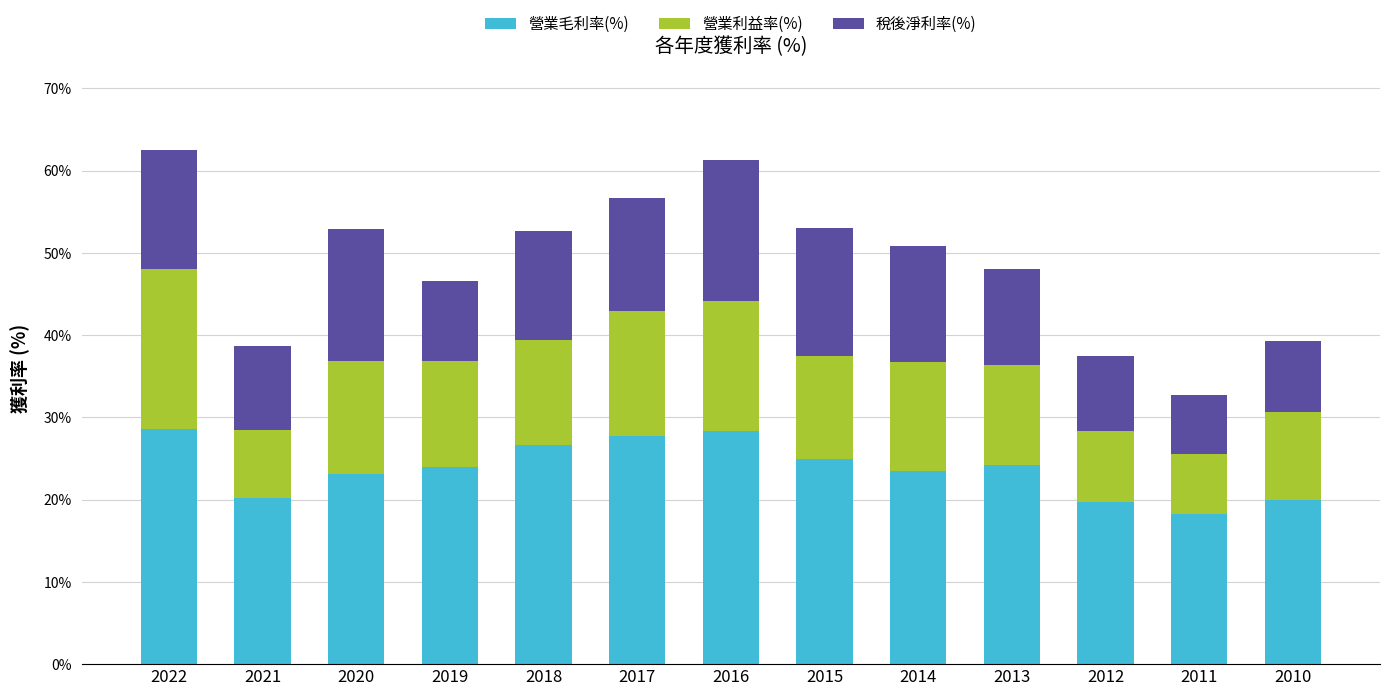

Where does the 營業毛利率(%) series first go above 24?

2022